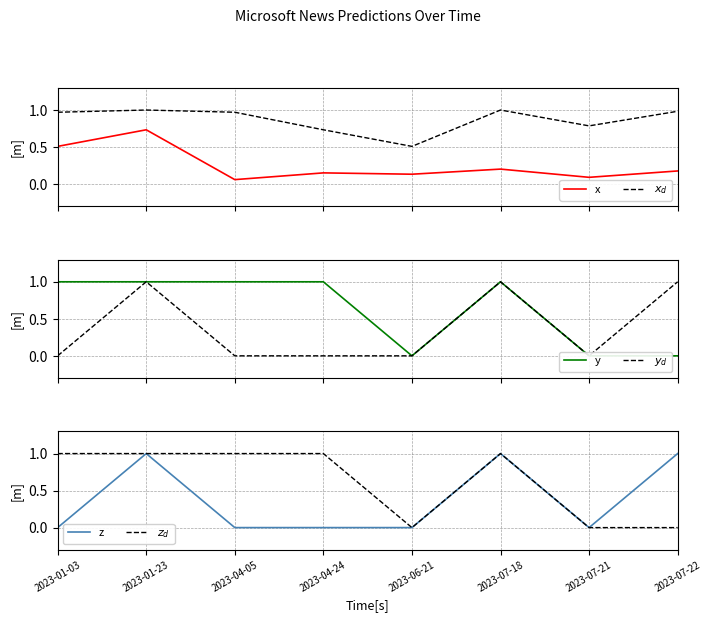

How many lines are shown in the chart?

6